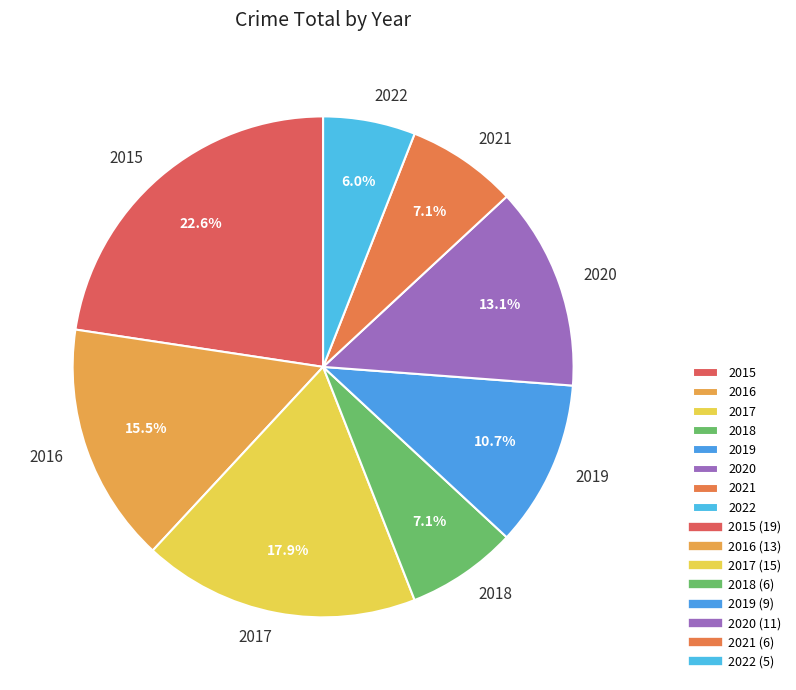

Is it true that 2017 is 18% of the pie?

True